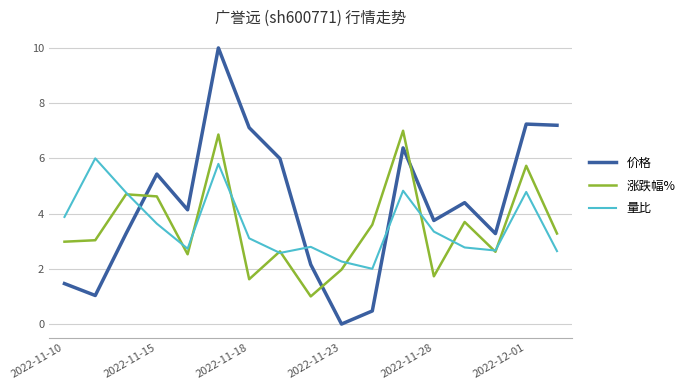

How many times do 价格 and 量比 cross each other?

3